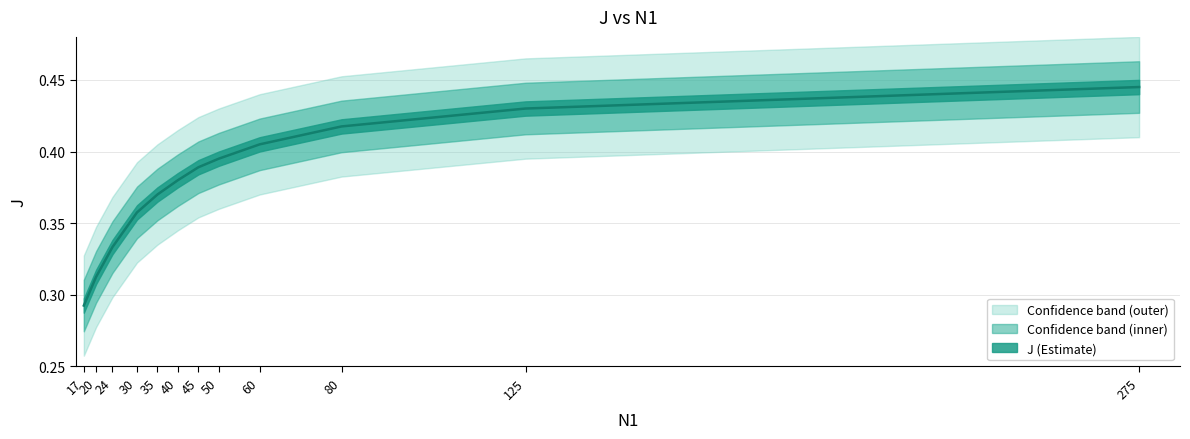

Reading left to right, what are all the values shown in this chart?

17=0.3	20=0.3	24=0.3	30=0.4	35=0.4	40=0.4	45=0.4	50=0.4	60=0.4	80=0.4	125=0.4	275=0.4